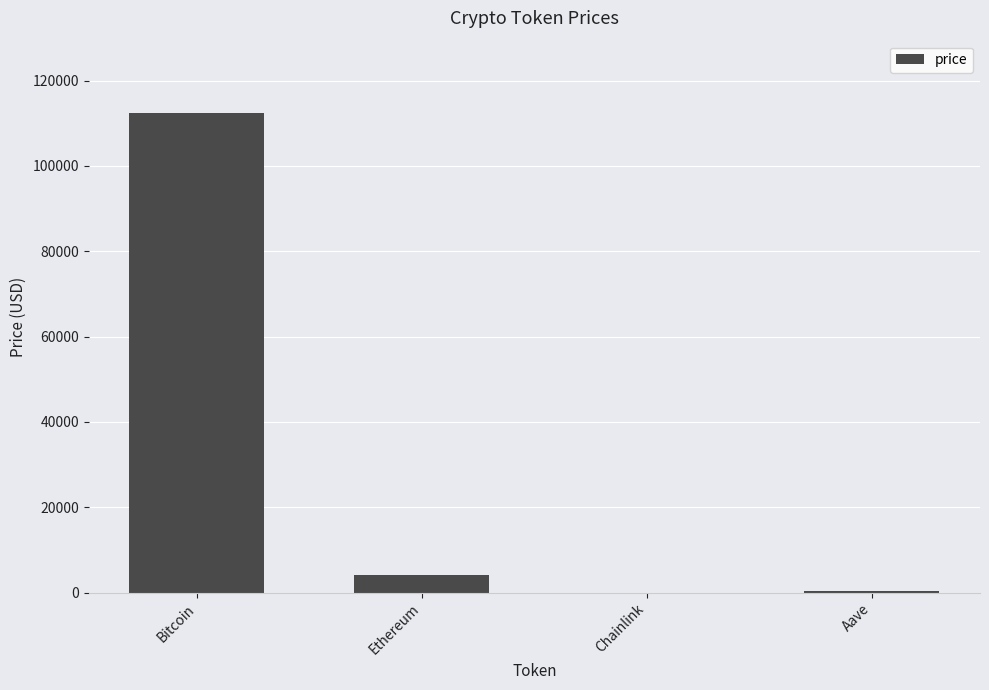

What is the average value?

29235.1